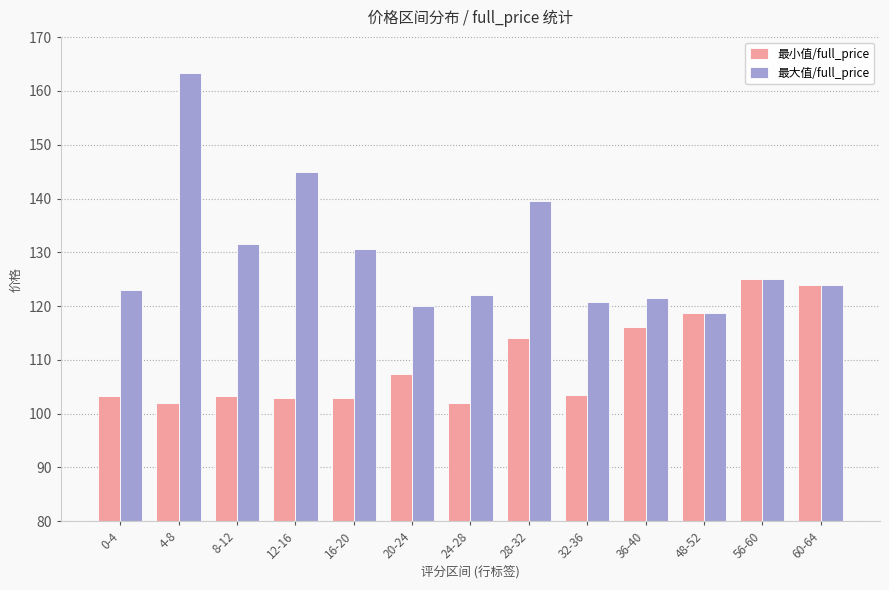

What are all the series names shown in the legend?

最小值/full_price, 最大值/full_price